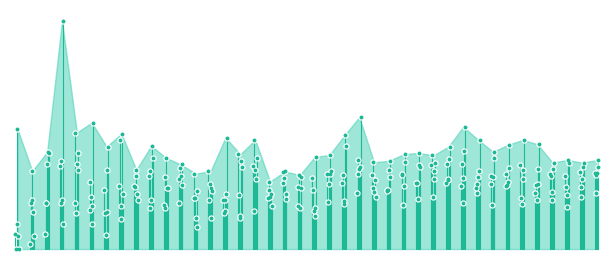

How many lines are shown in the chart?

6